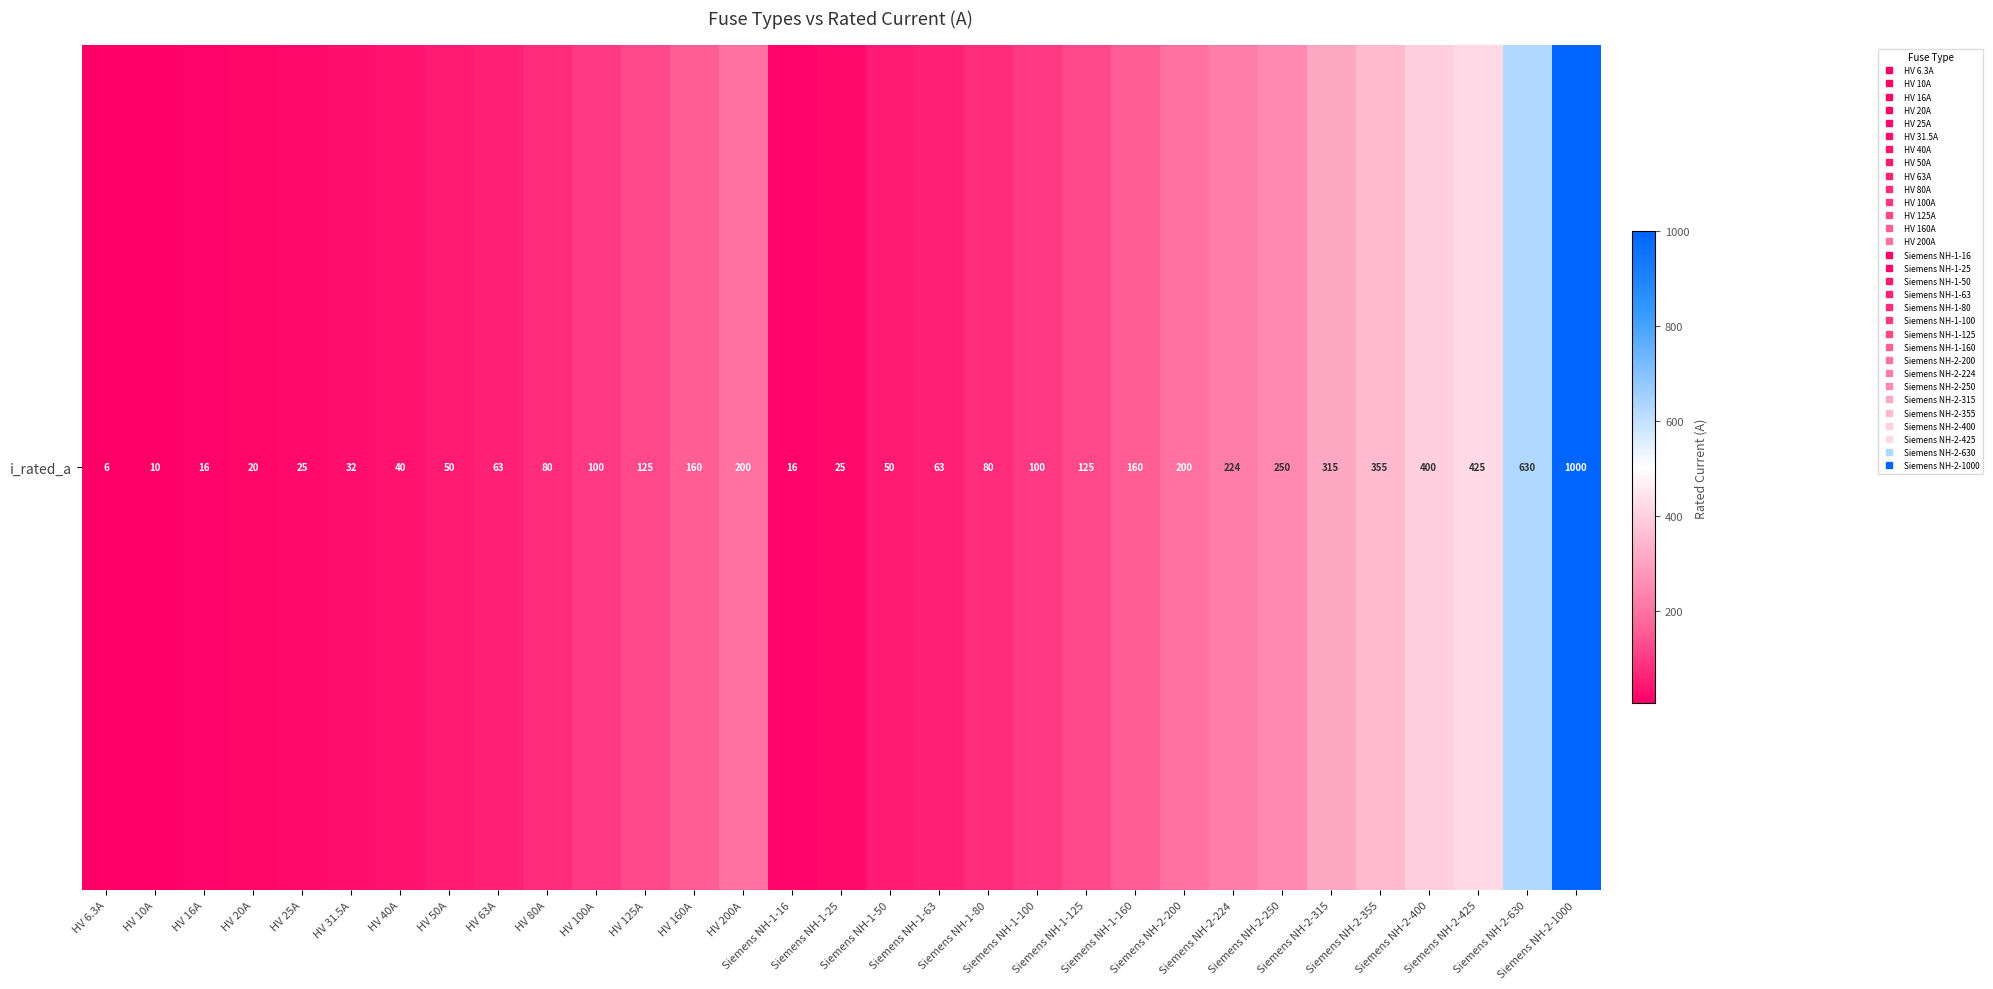

Reading left to right, list all the values displayed in this chart.

HV 6.3A=6.3	HV 10A=10.0	HV 16A=16.0	HV 20A=20.0	HV 25A=25.0	HV 31.5A=31.5	HV 40A=40.0	HV 50A=50.0	HV 63A=63.0	HV 80A=80.0	HV 100A=100.0	HV 125A=125.0	HV 160A=160.0	HV 200A=200.0	Siemens NH-1-16=16.0	Siemens NH-1-25=25.0	Siemens NH-1-50=50.0	Siemens NH-1-63=63.0	Siemens NH-1-80=80.0	Siemens NH-1-100=100.0	Siemens NH-1-125=125.0	Siemens NH-1-160=160.0	Siemens NH-2-200=200.0	Siemens NH-2-224=224.0	Siemens NH-2-250=250.0	Siemens NH-2-315=315.0	Siemens NH-2-355=355.0	Siemens NH-2-400=400.0	Siemens NH-2-425=425.0	Siemens NH-2-630=630.0	Siemens NH-2-1000=1000.0